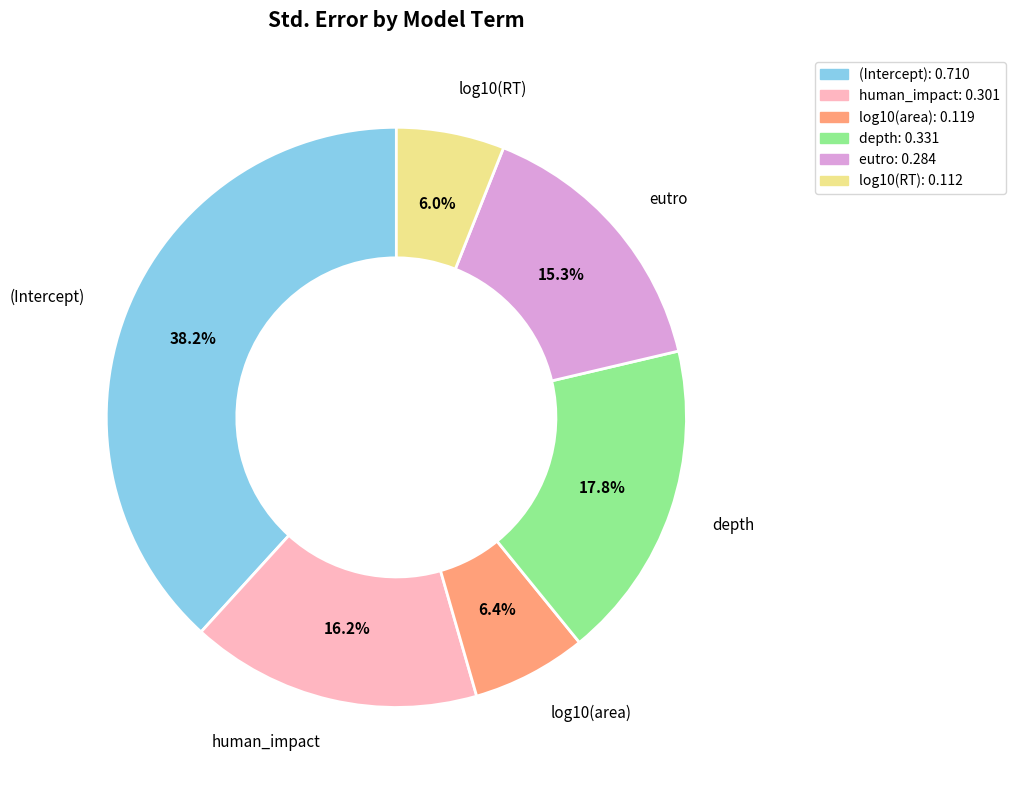

Which category has the biggest portion of the pie?

(Intercept)